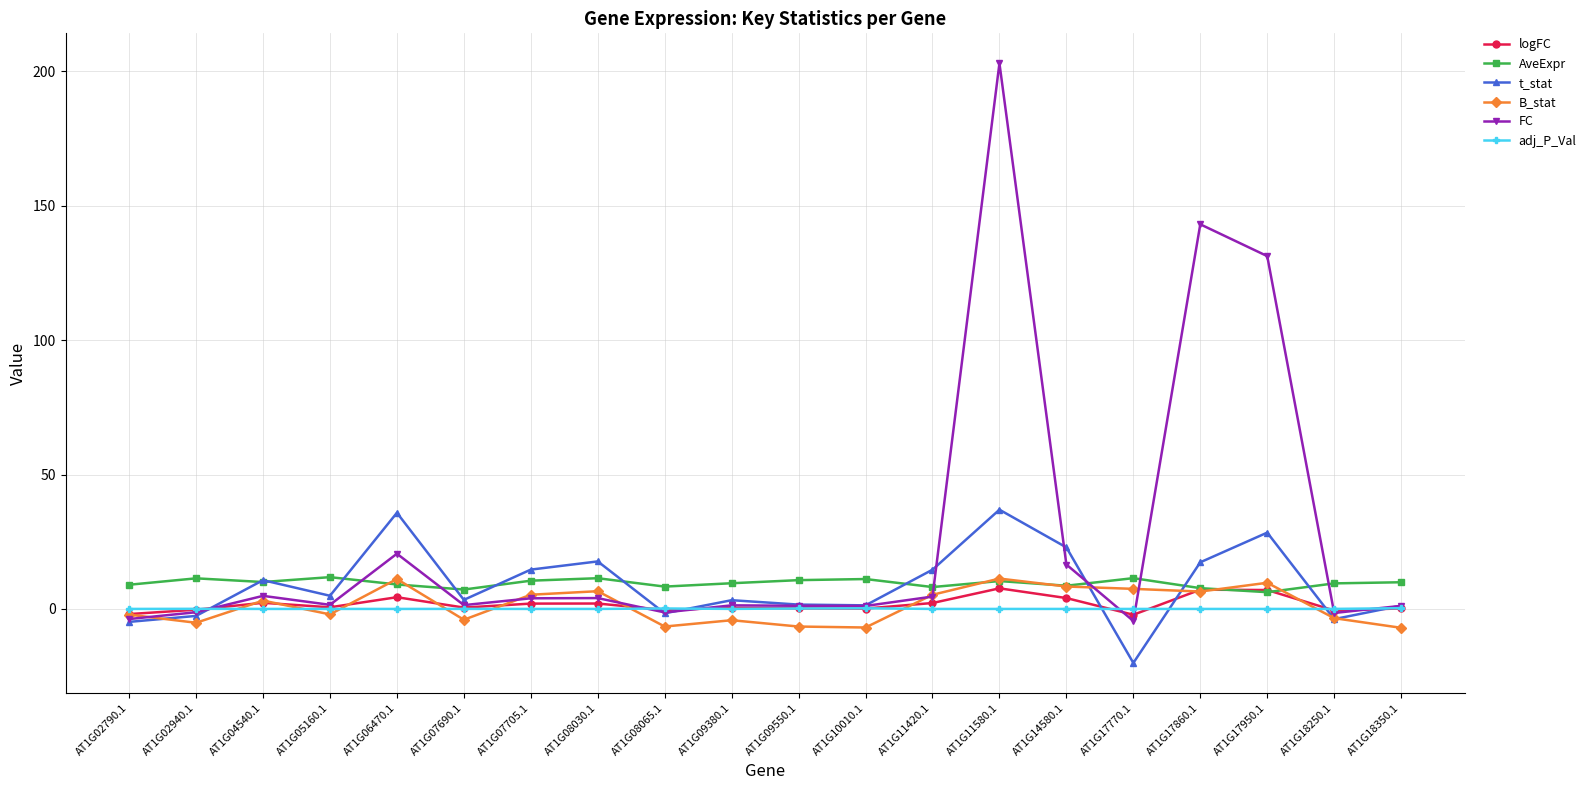

What is the minimum value for logFC?

-2.2